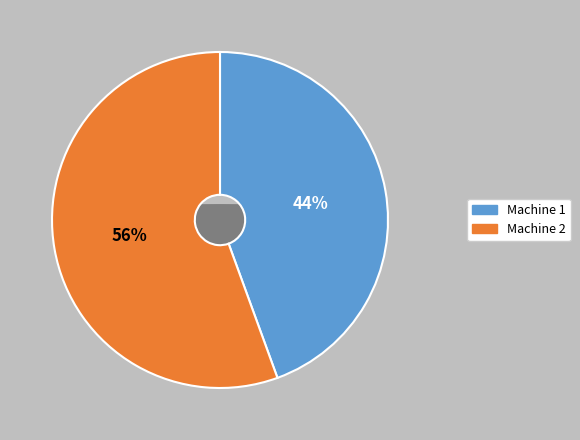

Which slice is the smallest?

1